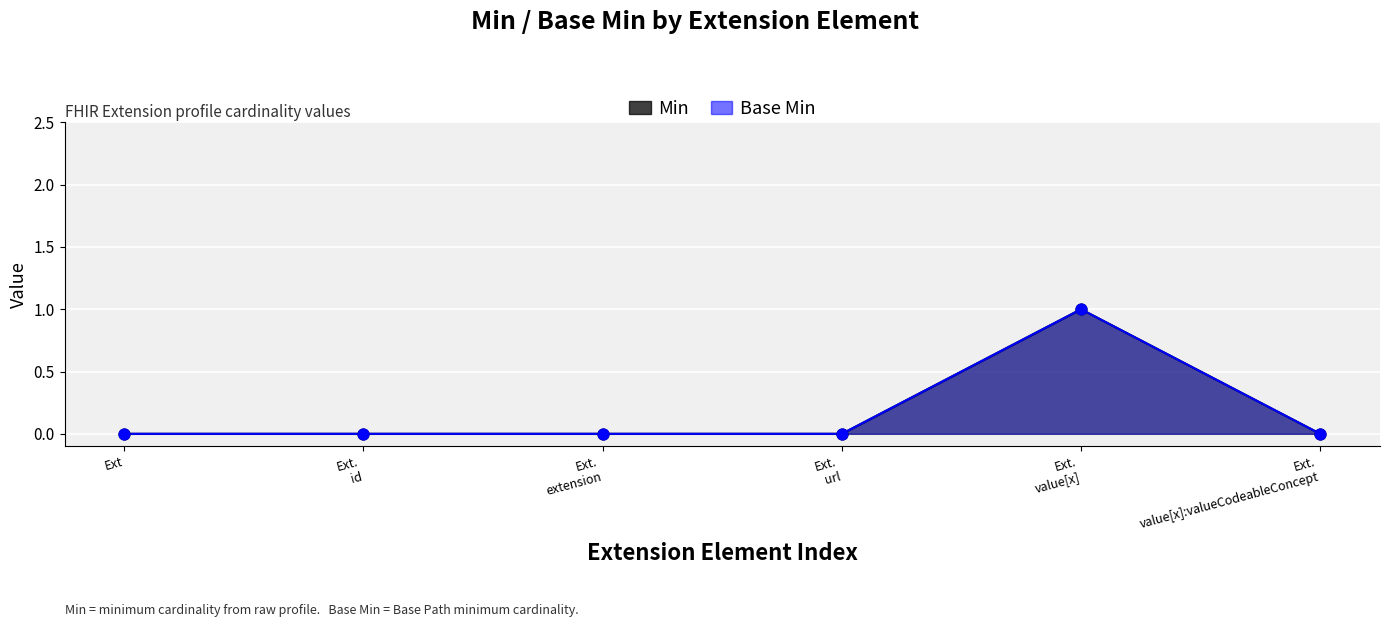

Is the value of Base Min at Ext. value[x]:valueCodeableConcept greater than the value of Min at Ext. id?

No